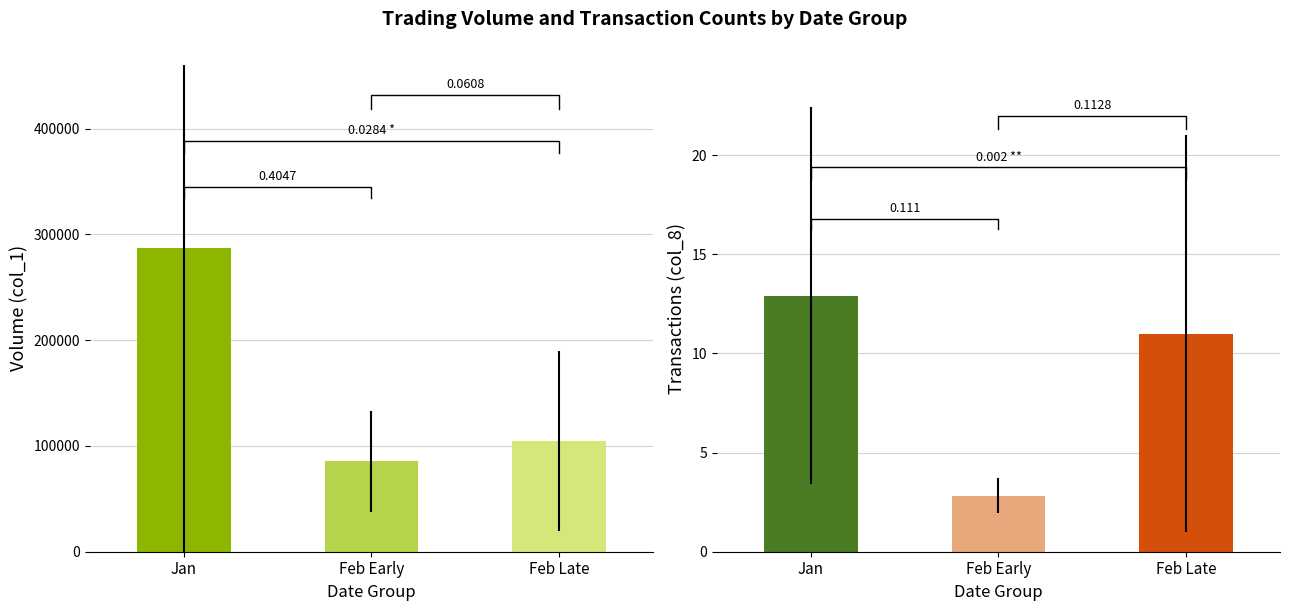

What is the difference between the highest and lowest values at Feb Early?

85497.2